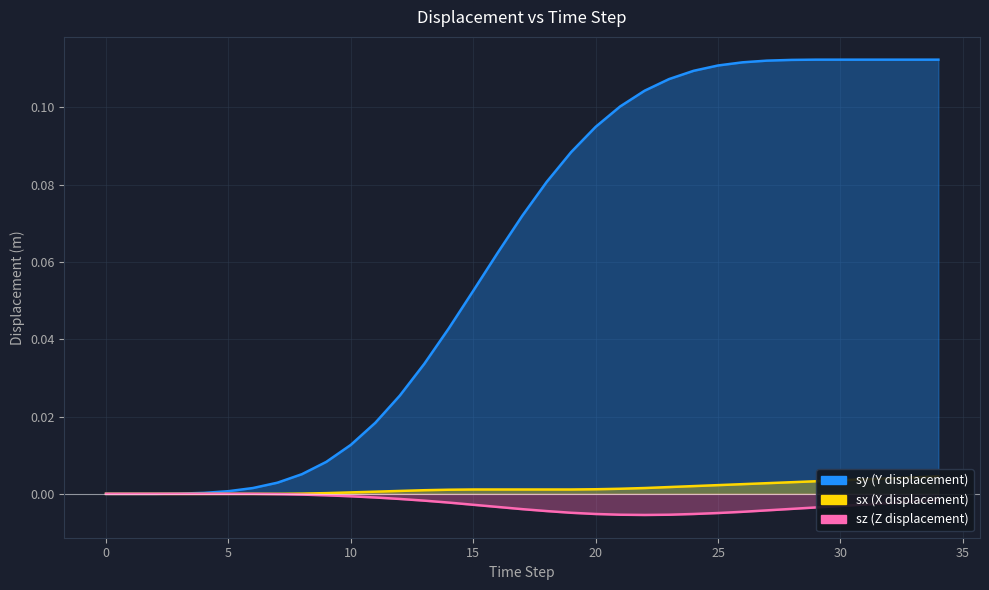

The value of sz at 15 is -0.0. True or false?

False